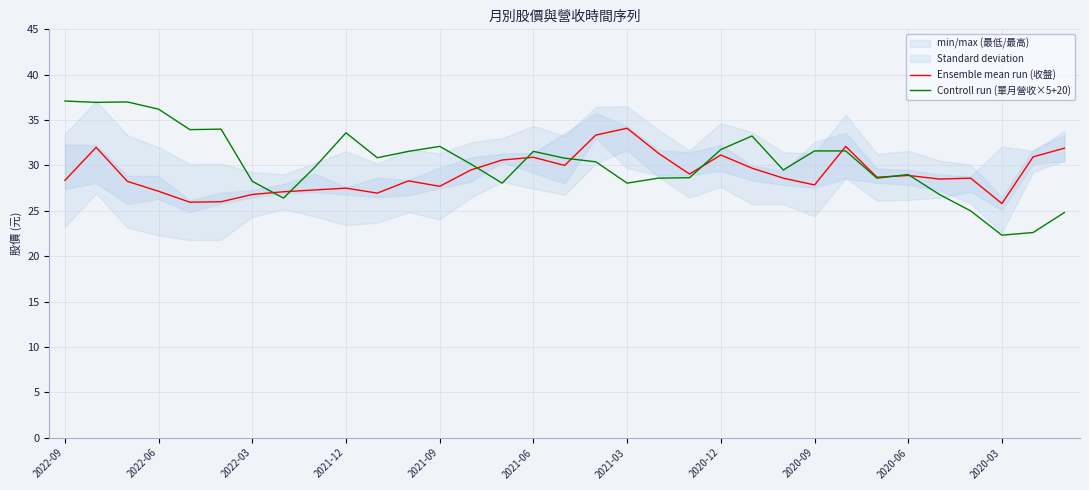

Read the Controll run (單月營收×5+20) value at 2021-03.

28.1